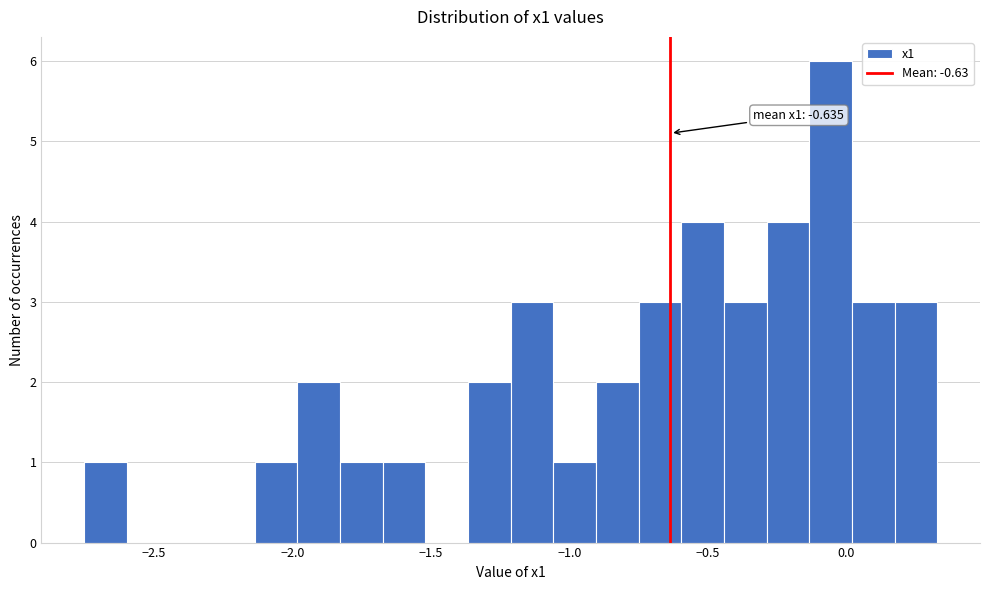

Read against the x-axis, roughly where is the centre of the tallest bar?

-0.05